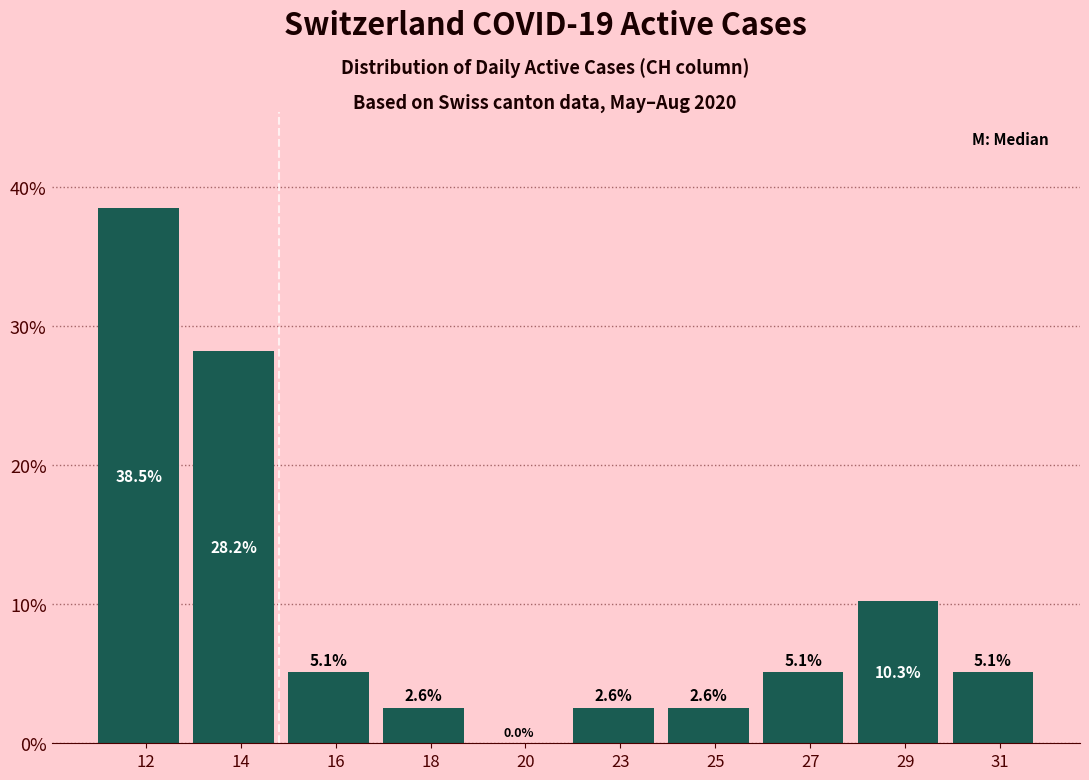

Reading right to left, transcribe all the data shown in this chart.

31=5.1	29=10.3	27=5.1	25=2.6	23=2.6	20=0.0	18=2.6	16=5.1	14=28.2	12=38.5